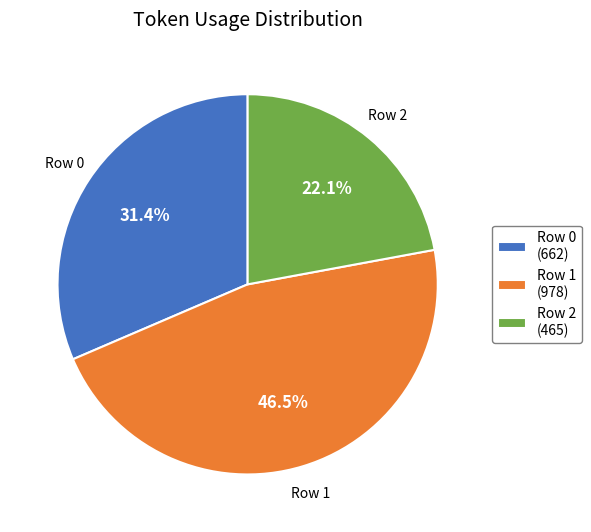

Which slice is the largest?

Row 1